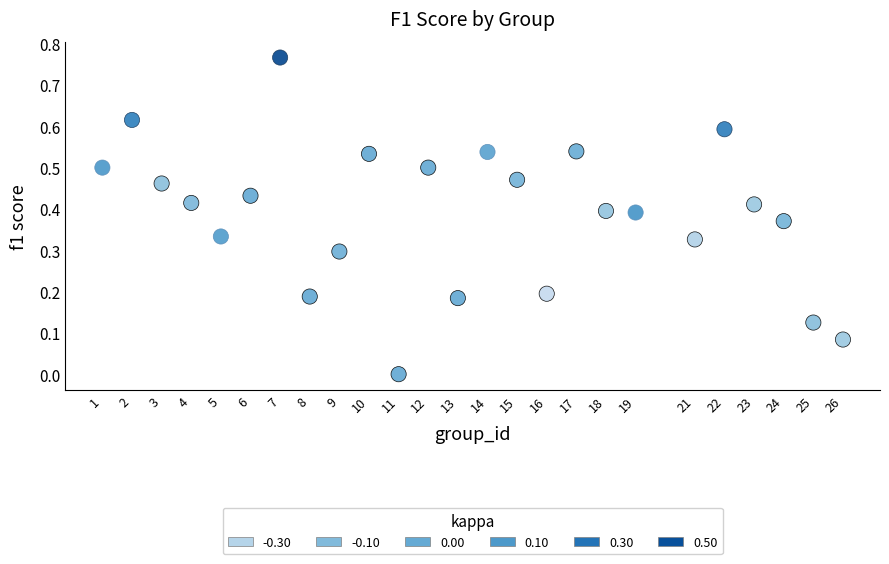

What is the range of X values (max minus min)?

25.0